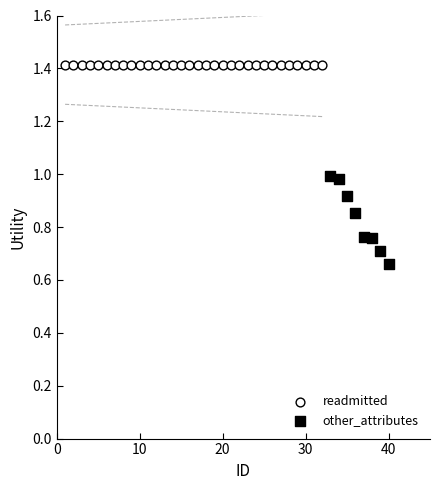

Which series contains the highest Y value?

readmitted